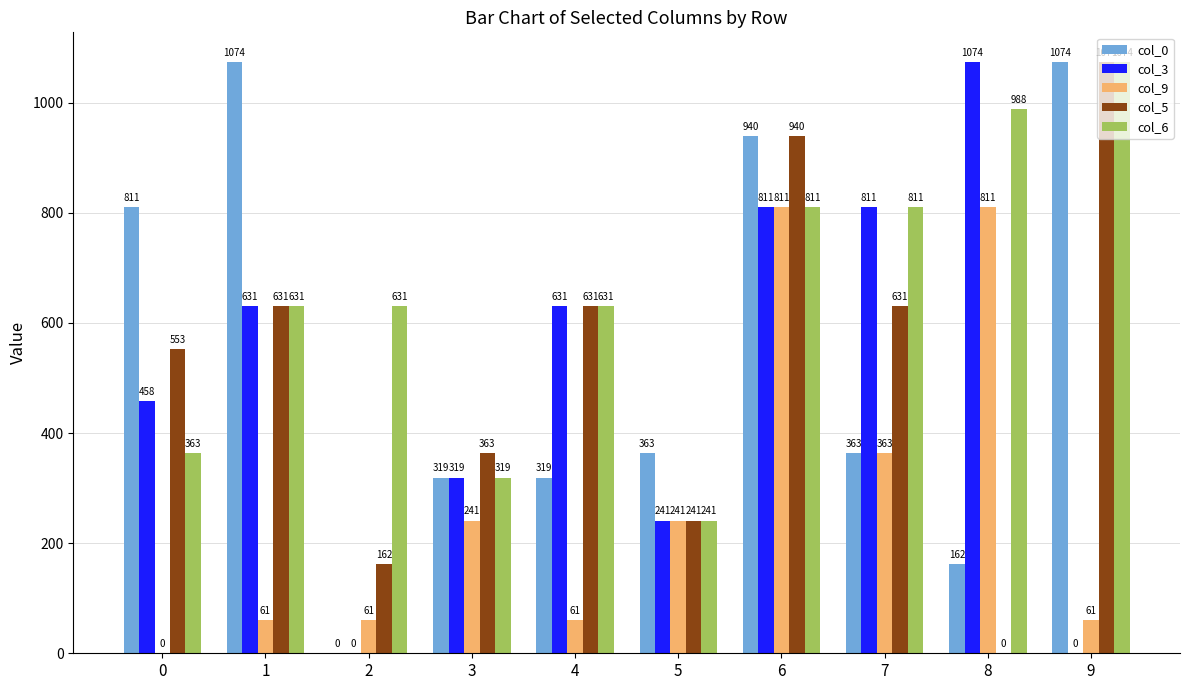

Is it true that col_9 equals 61 at 9?

True